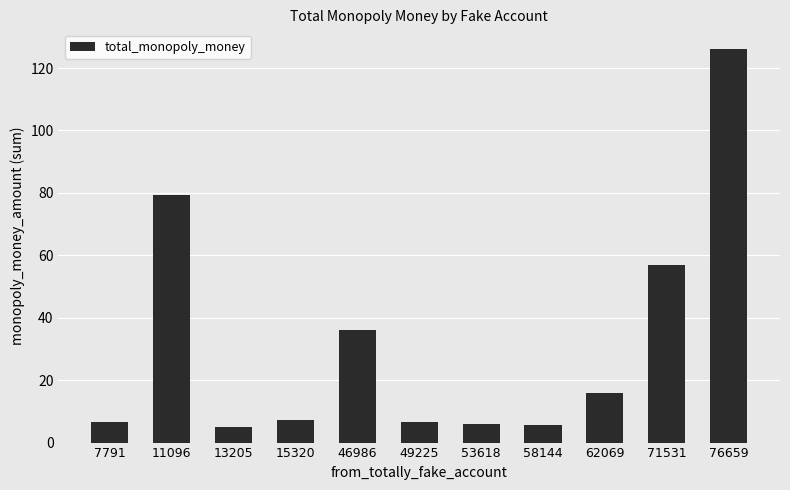

What is the greatest value displayed?

126.1